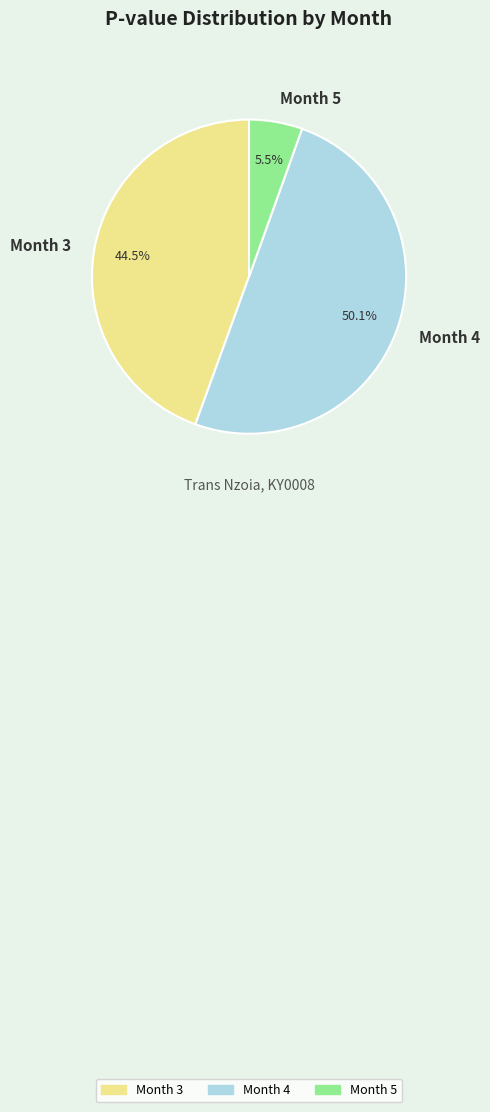

Which category has the smallest portion of the pie?

Month 5